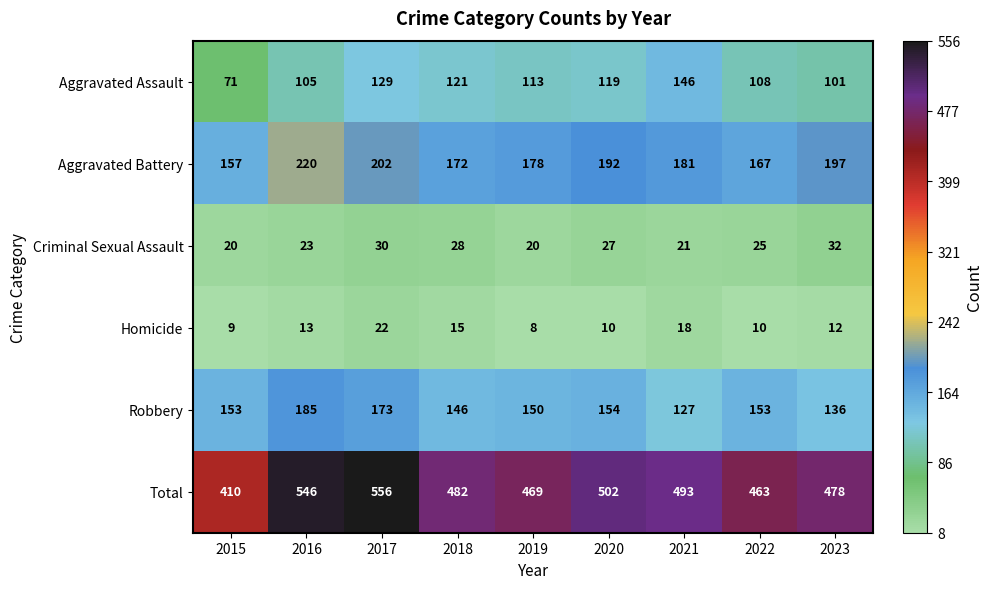

At how many categories does at least one series exceed 165?

9